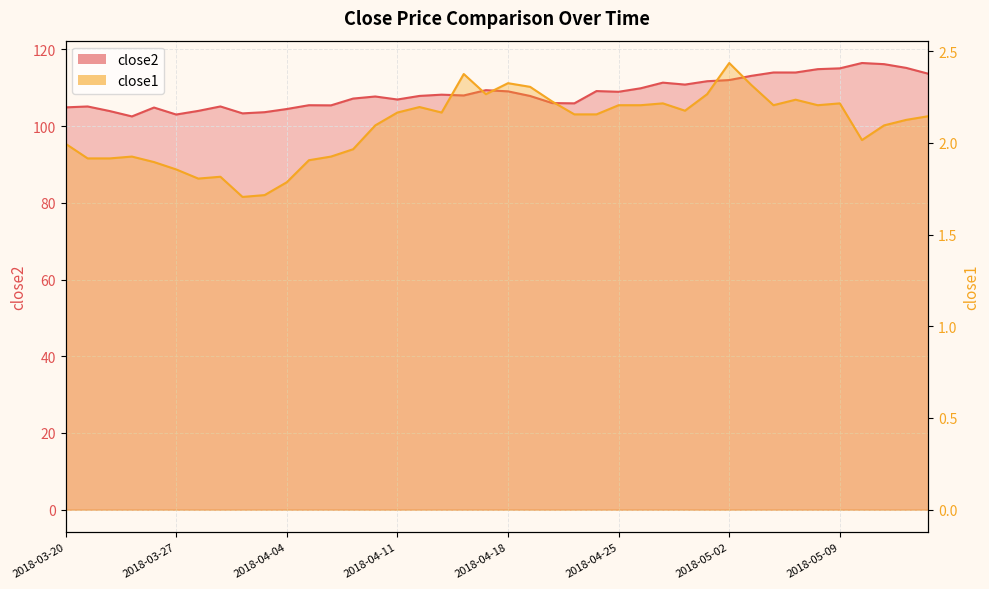

The close2 series shows 103.3 at 2018-04-02. True or false?

True